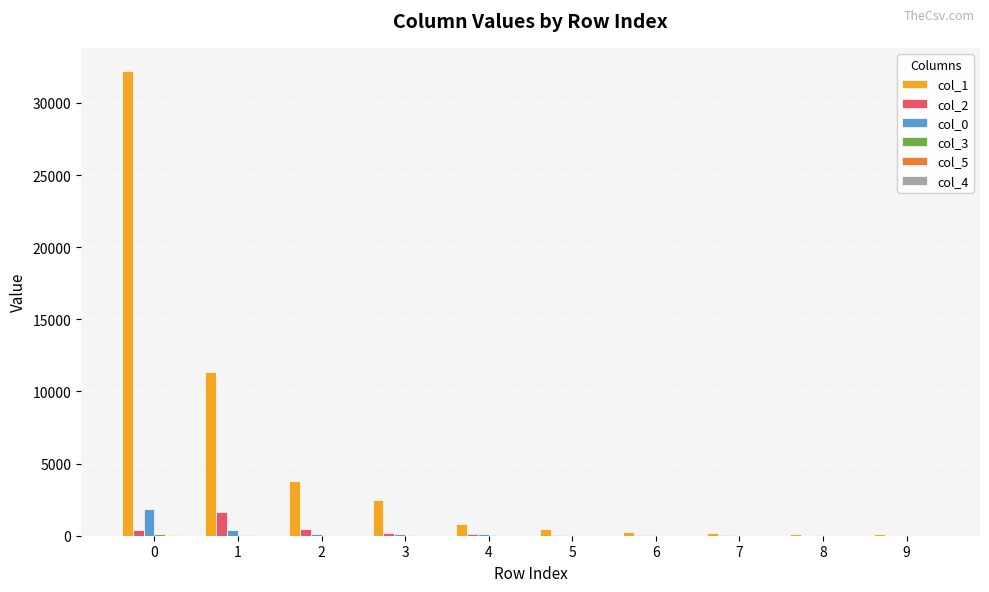

What is the greatest value displayed?

32205